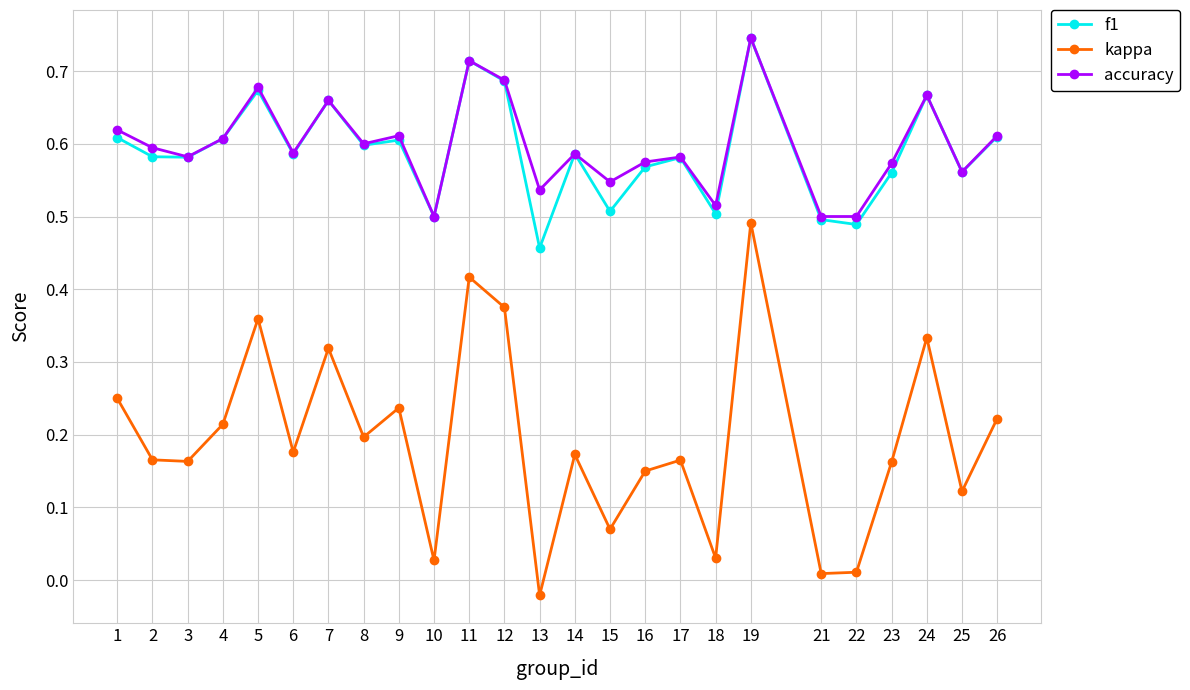

Count the accuracy values in the range 0 to 1.

25